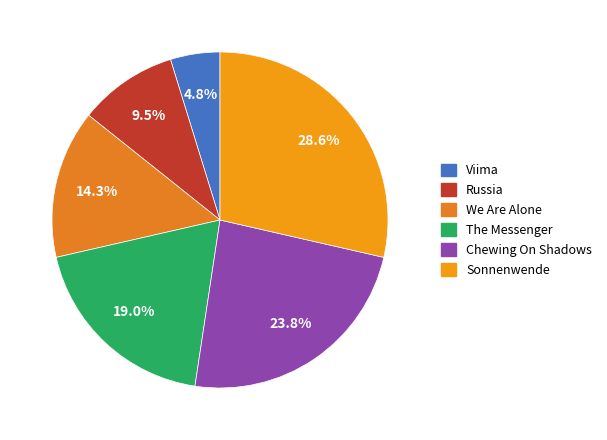

Is it true that Chewing On Shadows is 24% of the pie?

True